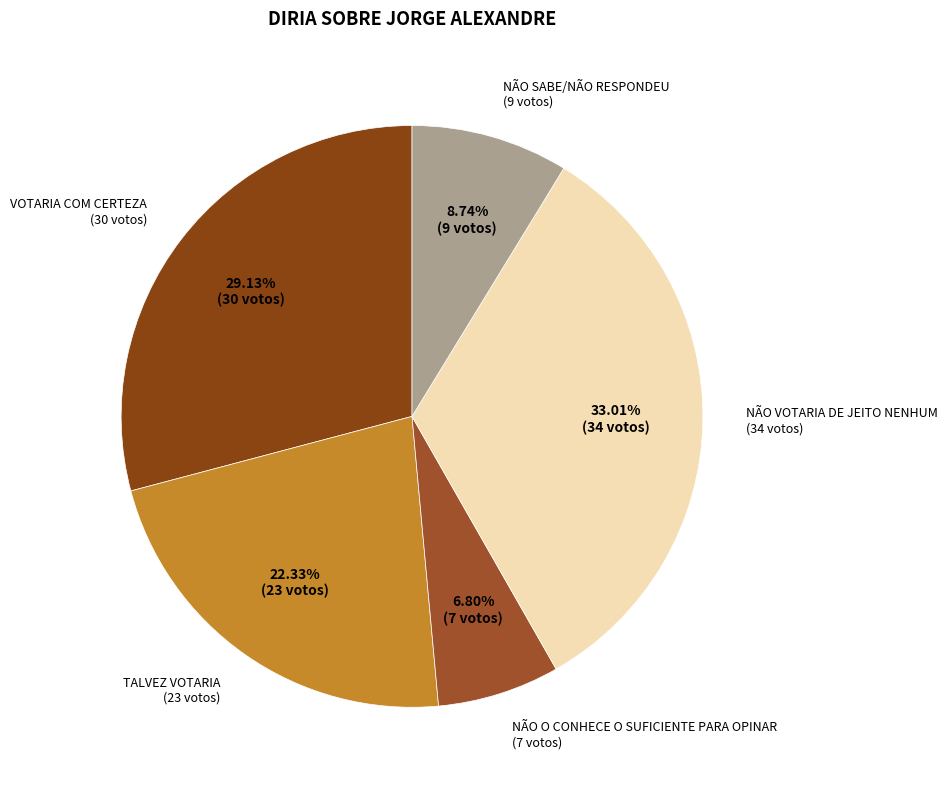

Does NÃO O CONHECE O SUFICIENTE PARA OPINAR represent more than half of the total?

No